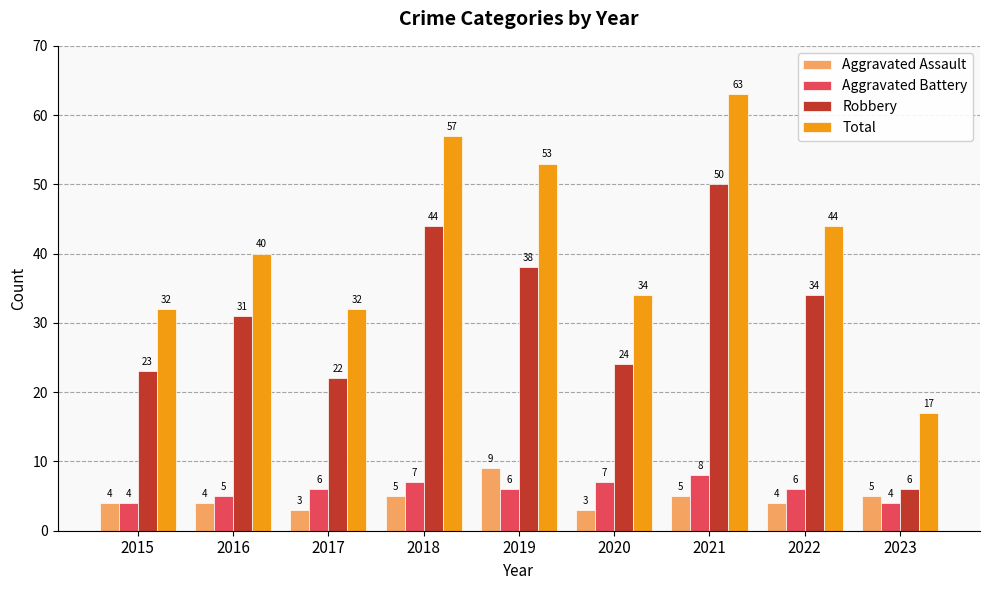

Reading right to left, extract all data points from this chart.

Aggravated Assault: 2023=5	2022=4	2021=5	2020=3	2019=9	2018=5	2017=3	2016=4	2015=4
Aggravated Battery: 2023=4	2022=6	2021=8	2020=7	2019=6	2018=7	2017=6	2016=5	2015=4
Robbery: 2023=6	2022=34	2021=50	2020=24	2019=38	2018=44	2017=22	2016=31	2015=23
Total: 2023=17	2022=44	2021=63	2020=34	2019=53	2018=57	2017=32	2016=40	2015=32